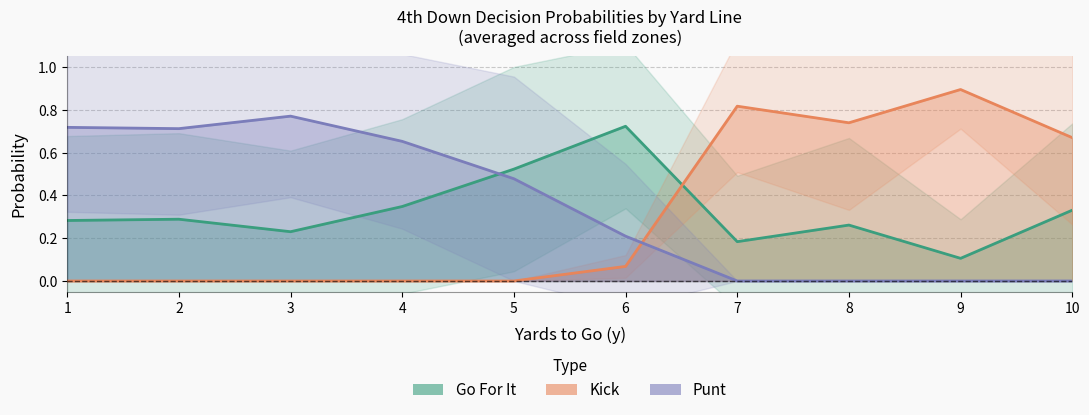

Is it true that punt equals 1.5 at 7?

False